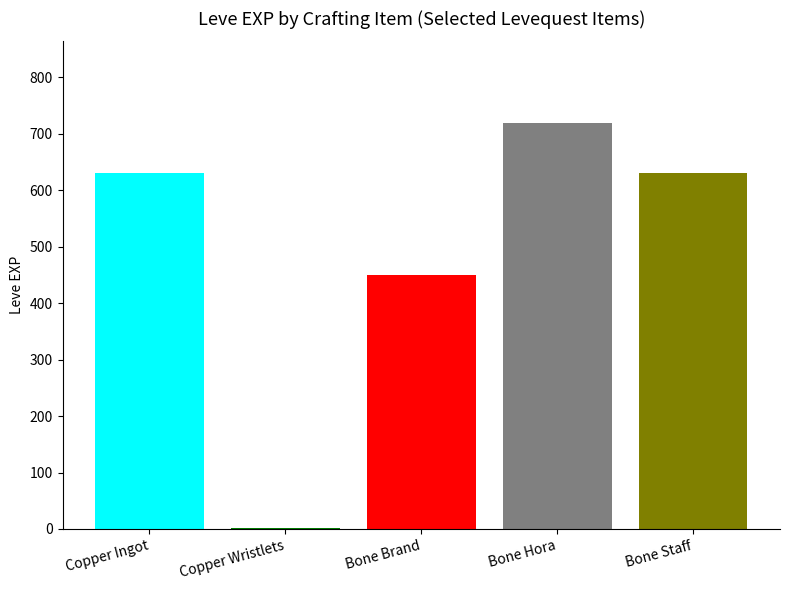

What is the maximum value shown in the chart?

720